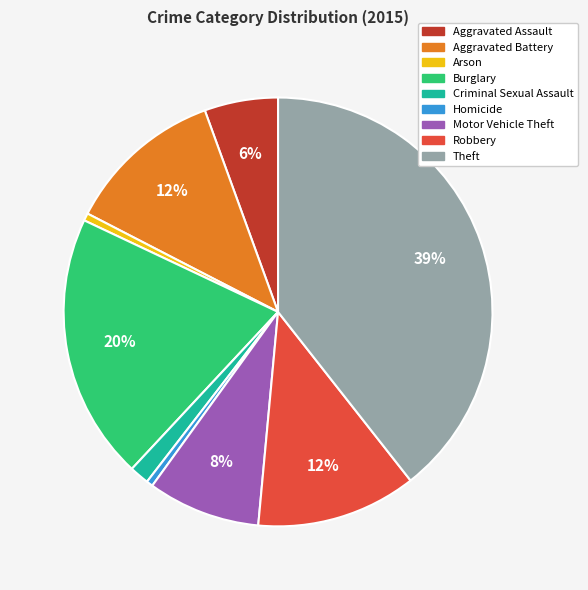

Is it true that Arson is 8% of the pie?

False